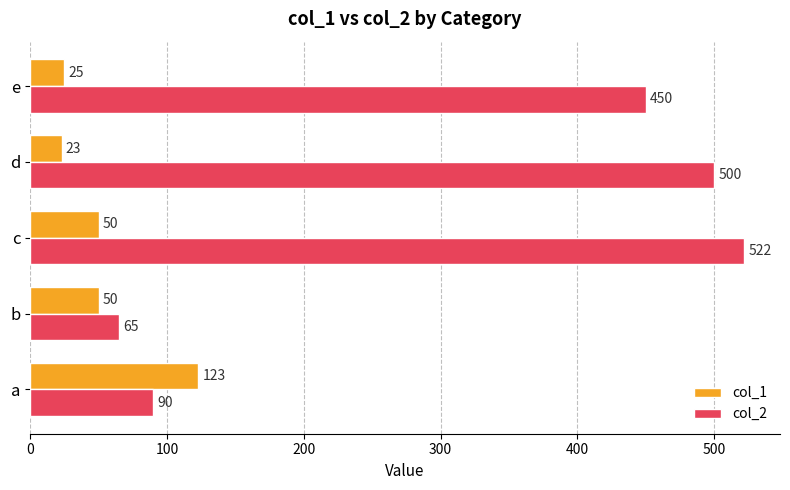

The value of col_2 at c is 822. True or false?

False